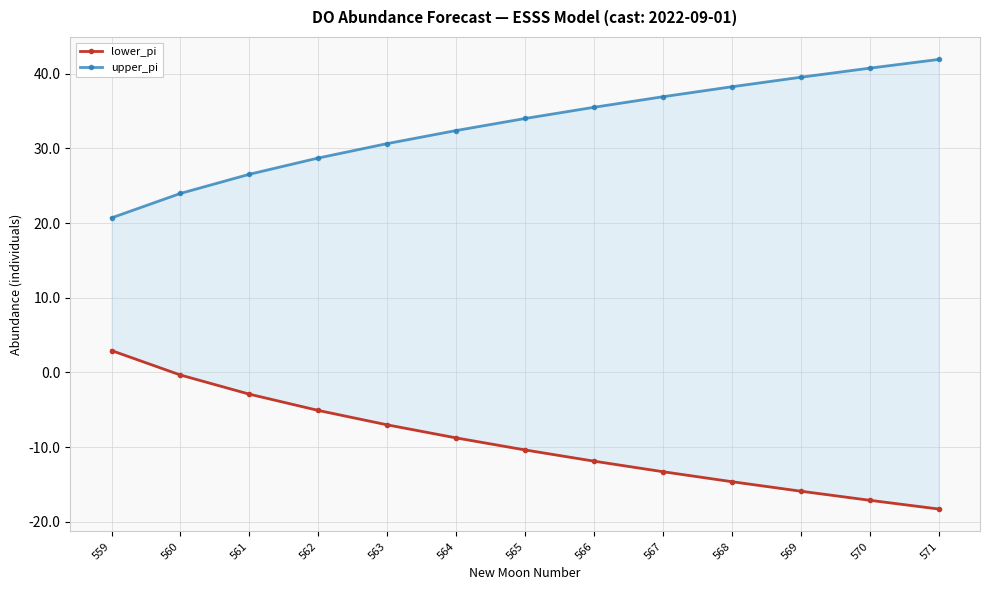

What is the greatest value displayed?

41.9